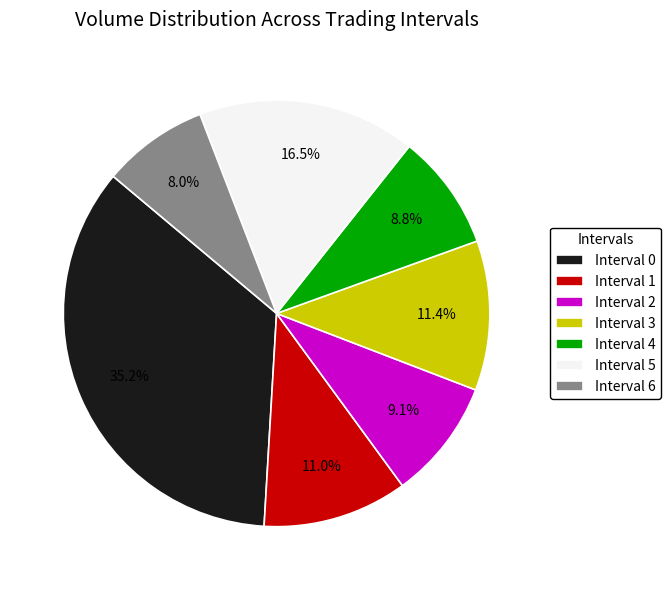

Which has a higher value, Interval 5 or Interval 3?

Interval 5